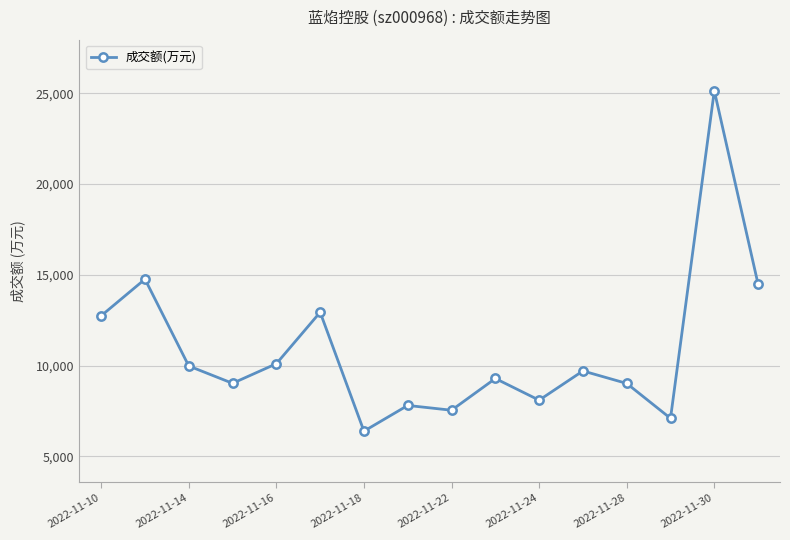

What is the smallest value displayed?

6384